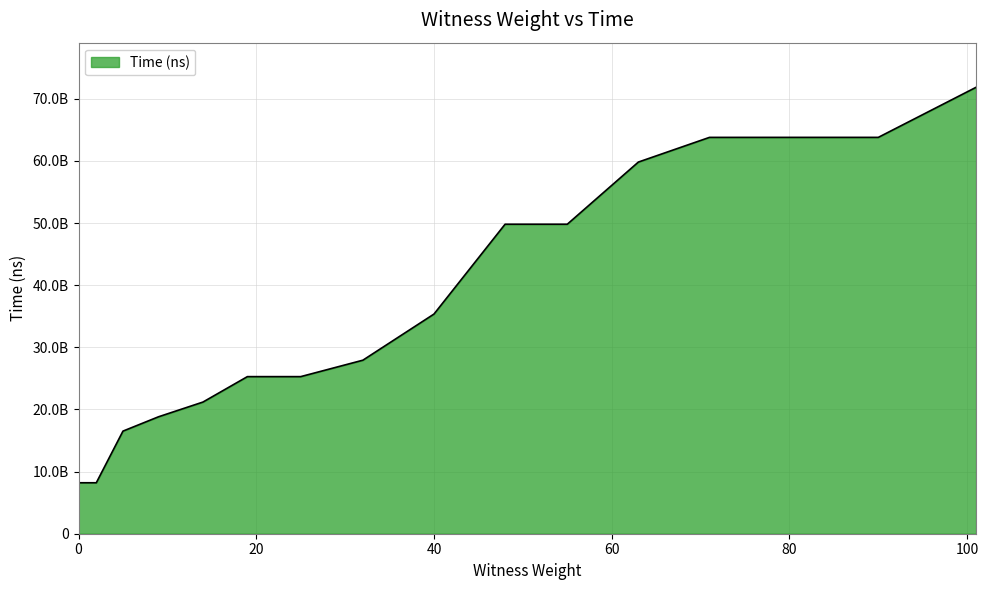

Does the chart have visible grid lines?

Yes